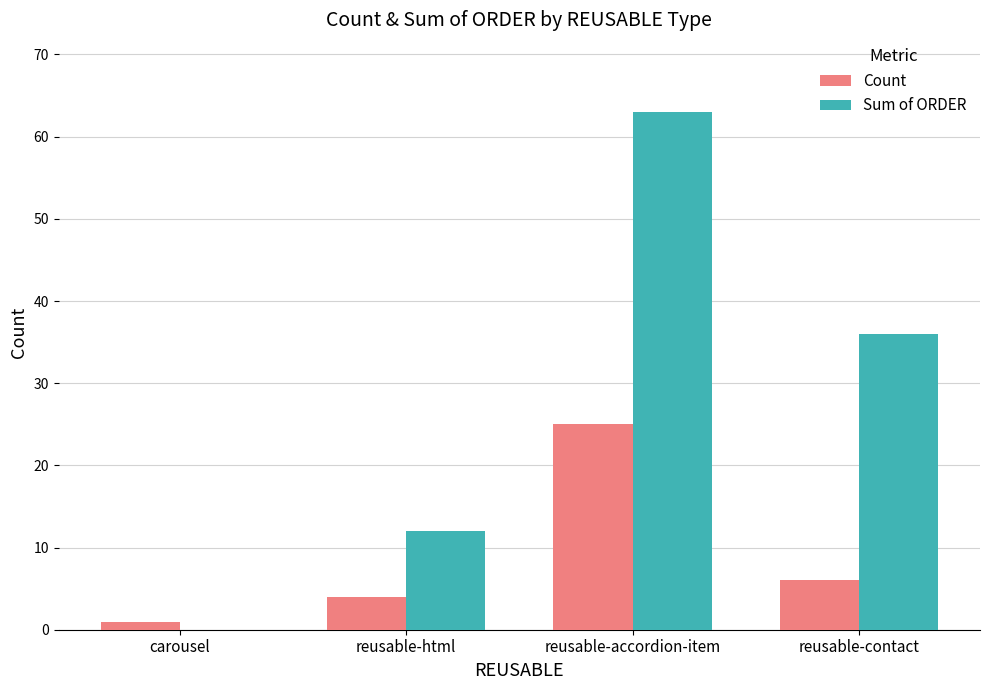

What is the maximum value shown in the chart?

63